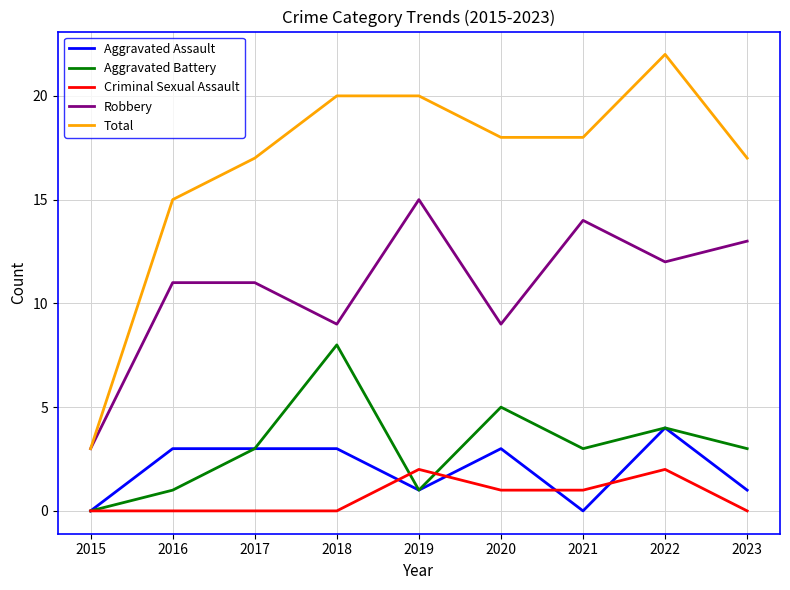

Which series has the largest total across all categories?

Total